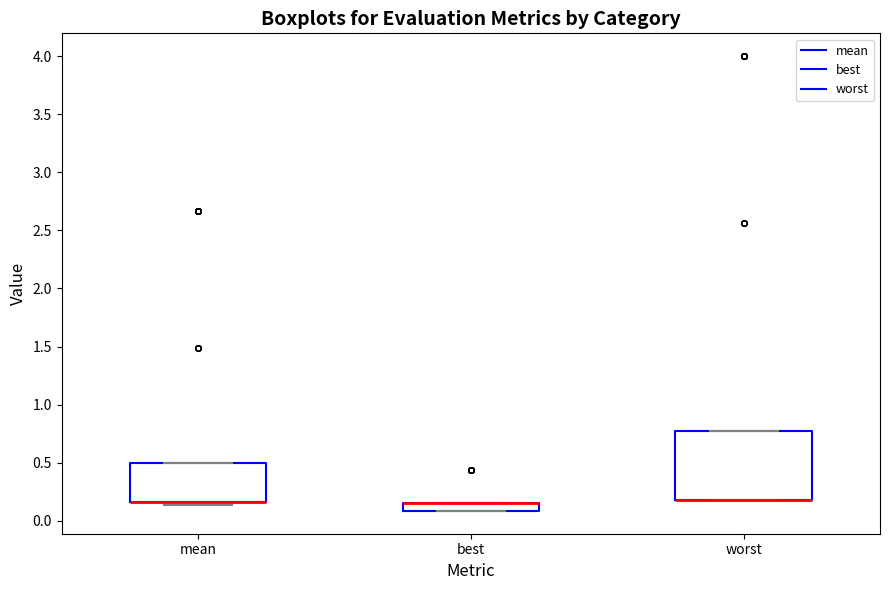

Where is the lower edge of the box for worst on the y-axis? The values are not printed on the chart, so give them approximately, as read against the axis.

0.20